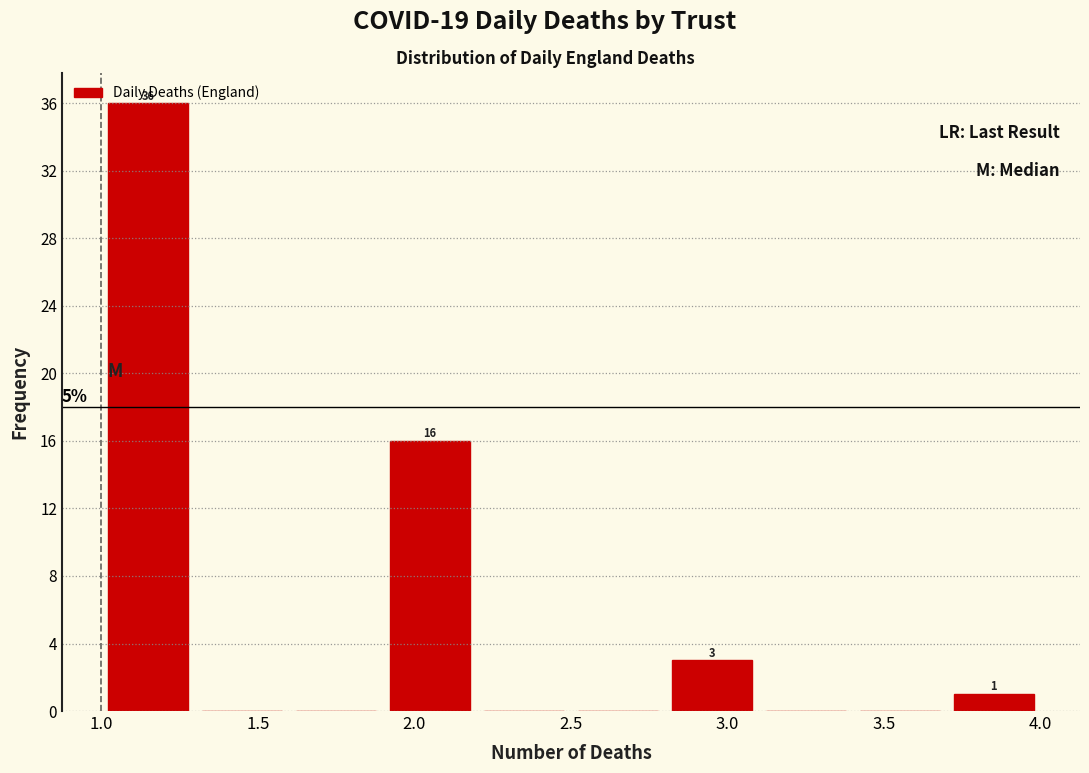

Which range on the x-axis has the tallest bar?

1.0 to 1.3